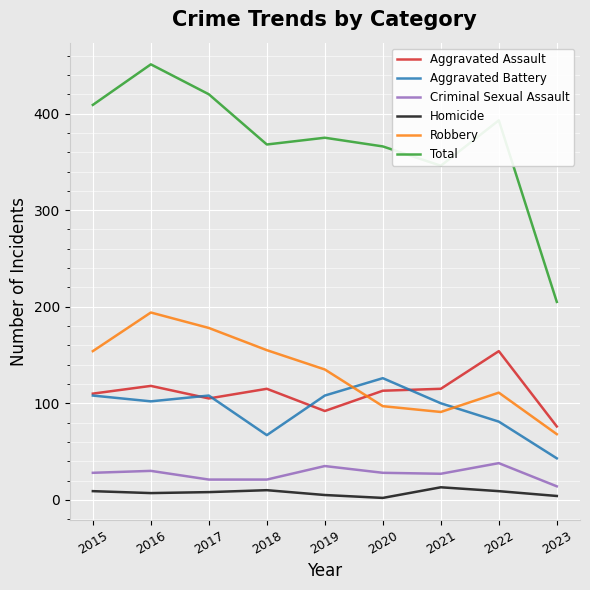

At which category is the sum across all series the highest?

2016